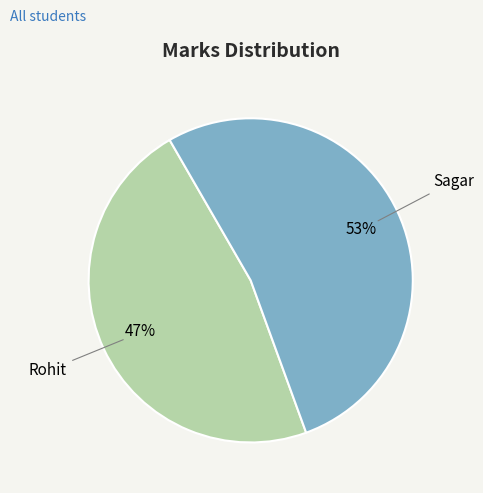

To the nearest percent, what portion does Sagar represent?

53%